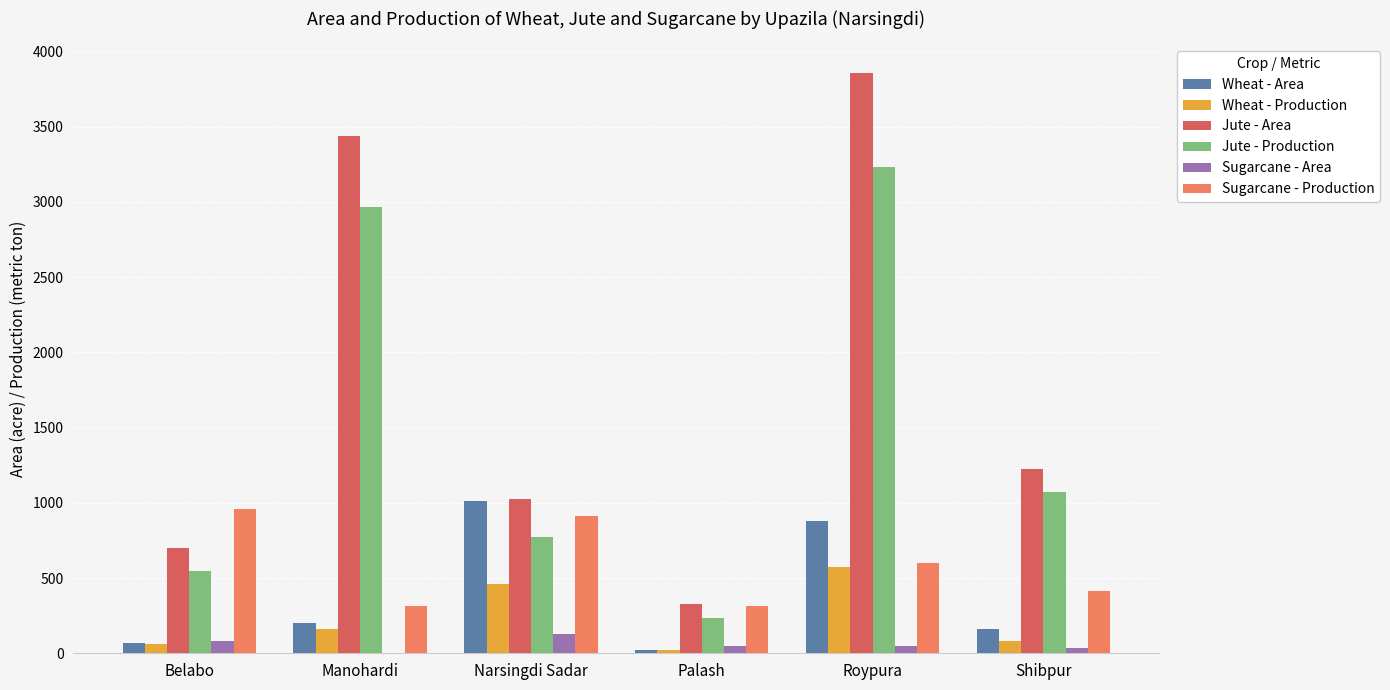

At which label is Wheat - Area closest to 519?

Manohardi